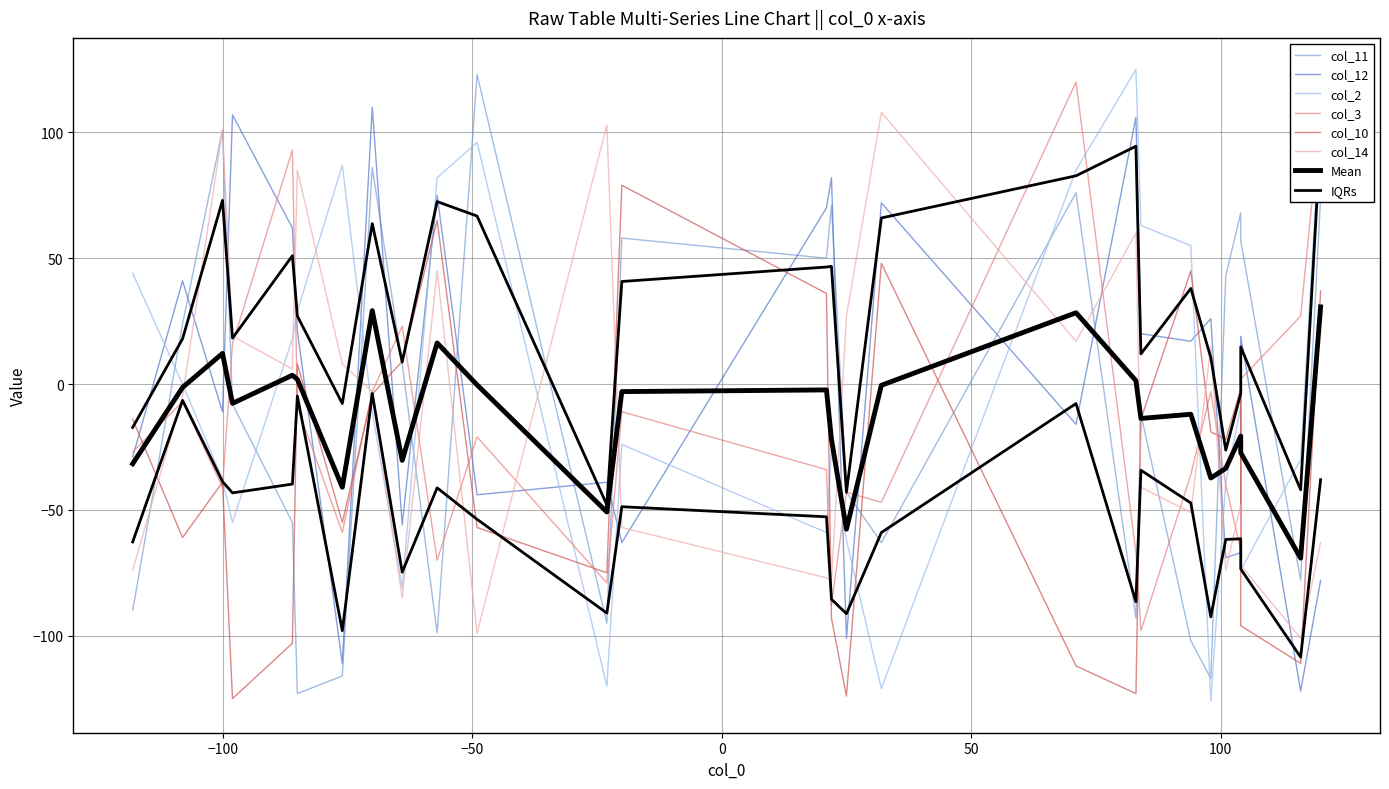

What is the minimum value shown in the chart?

-126